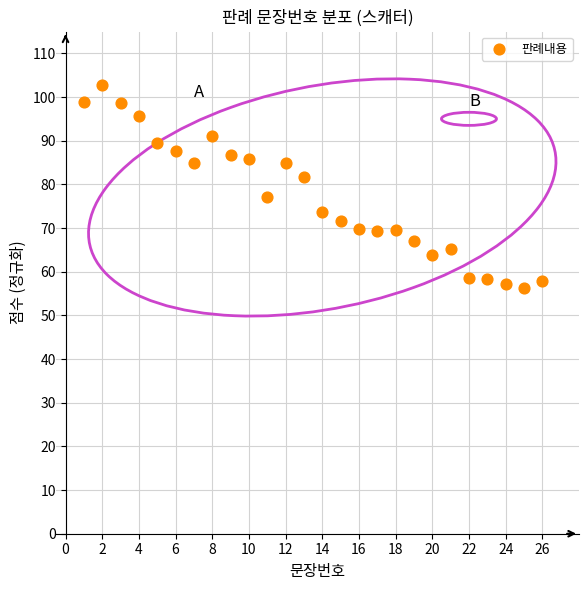

What is the range of Y values (max minus min)?

46.3